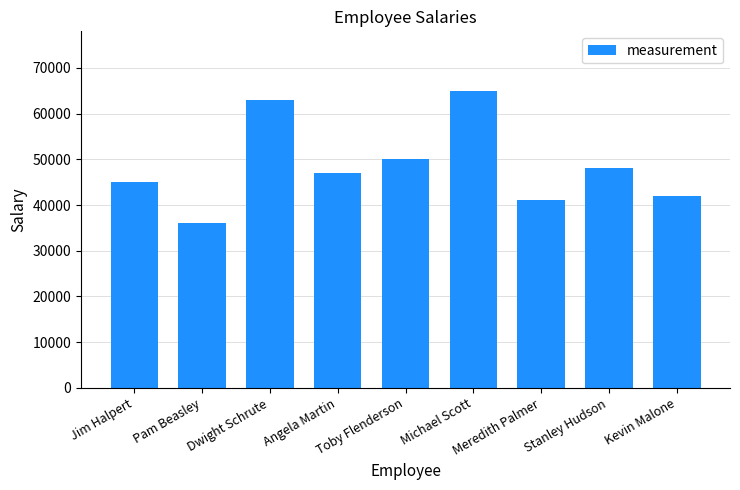

Is it true that the value at Jim Halpert is 78118?

False